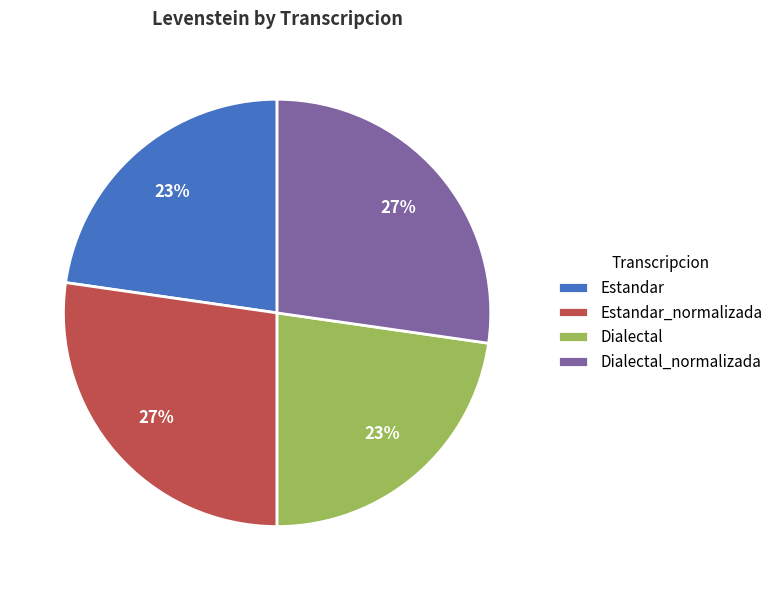

Combined, do Dialectal_normalizada and Estandar_normalizada account for over 50%?

Yes